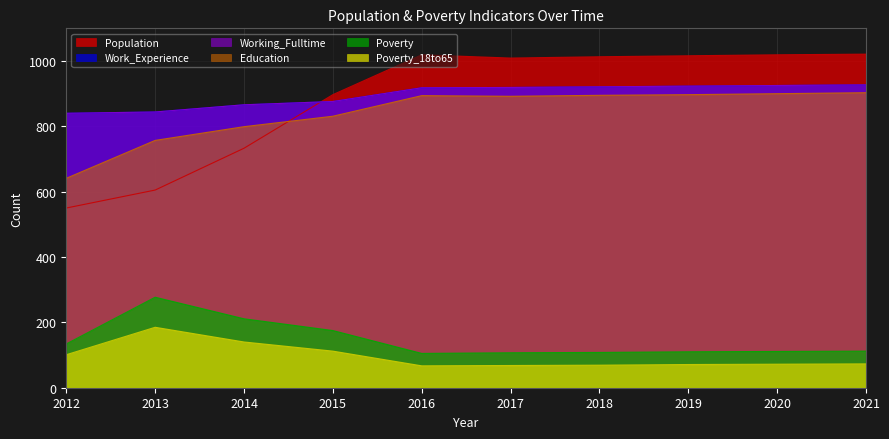

How many interior local peaks does the Poverty series have?

1